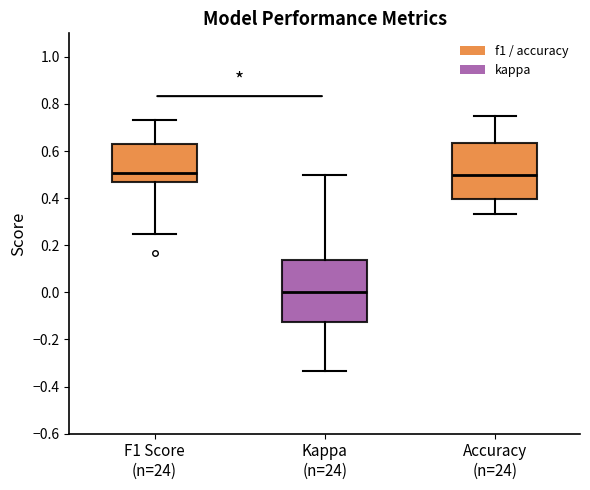

Reading left to right, transcribe this box plot: for each box, give where its median line is, the range the box spans, and where its two whiskers end, as read against the y-axis. The values are not printed on the chart, so give them approximately, as read against the axis.

F1 Score (n=24): median 0.50, box 0.48 to 0.62, whiskers 0.26 to 0.74
Kappa (n=24): median 0.00, box -0.12 to 0.14, whiskers -0.34 to 0.50
Accuracy (n=24): median 0.50, box 0.40 to 0.64, whiskers 0.34 to 0.76